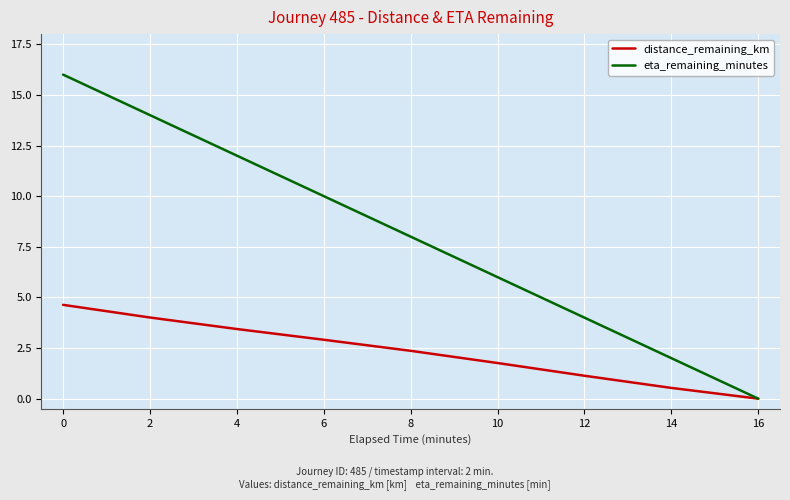

True or false: distance_remaining_km has more than 0 points higher than both neighbors.

False